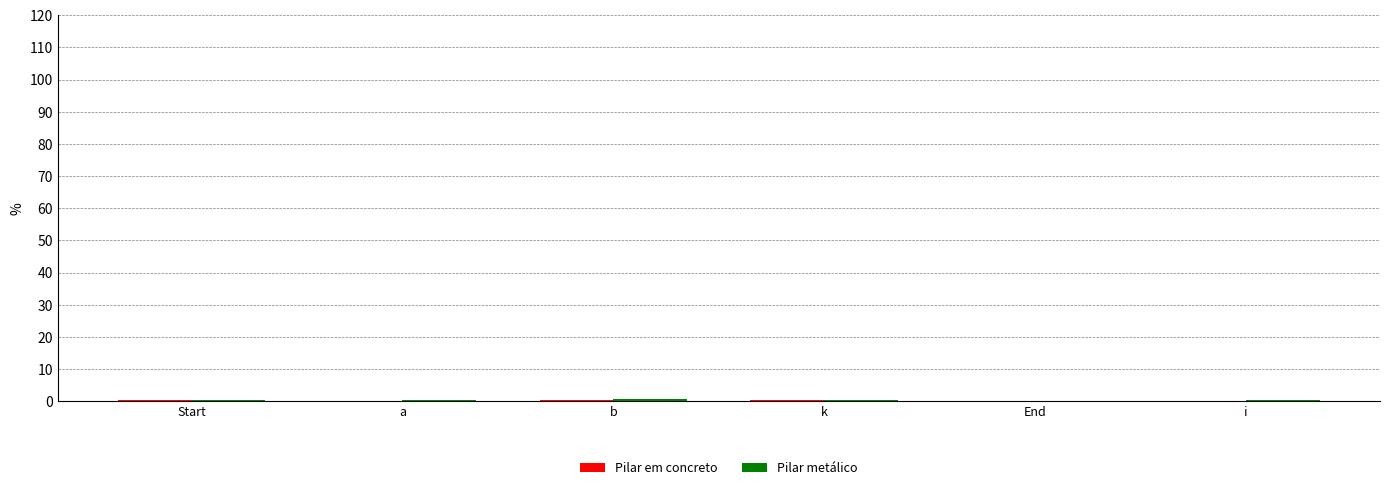

Are the bars grouped side by side (vs. stacked)?

Yes